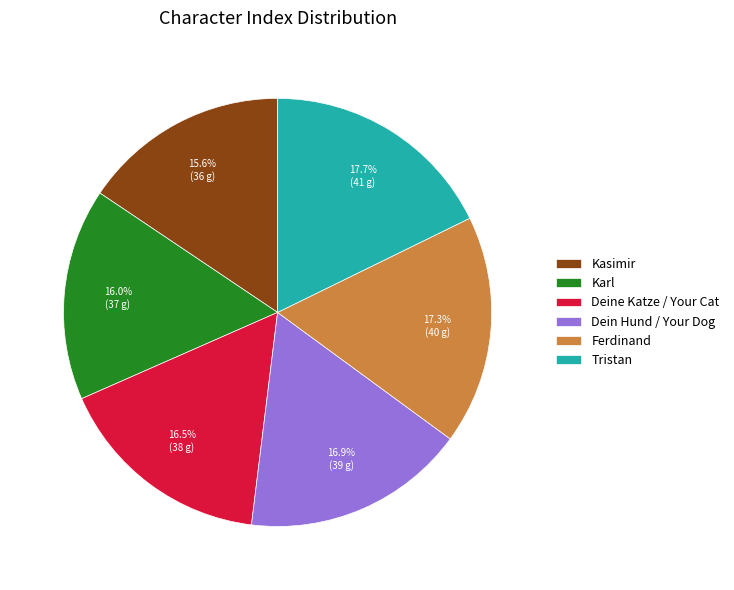

What percentage is the Dein Hund / Your Dog slice, to the nearest percent?

17%